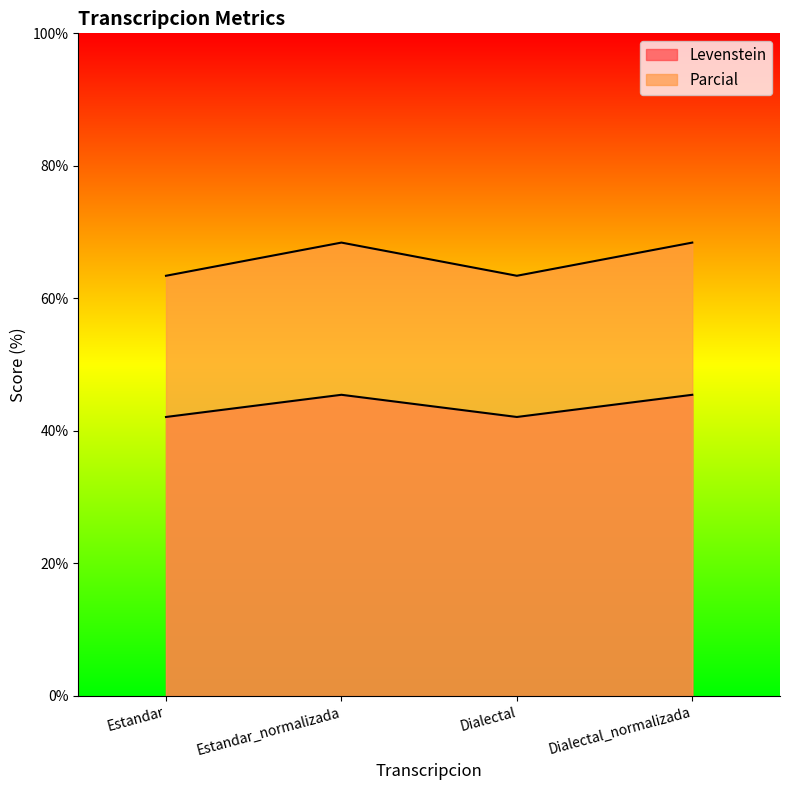

How many lines are shown in the chart?

2